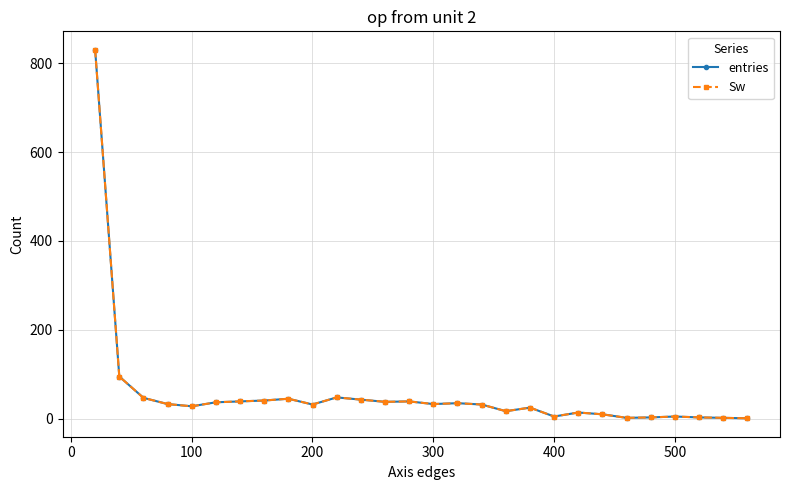

What is the difference between the maximum and minimum values in the Sw series?

829